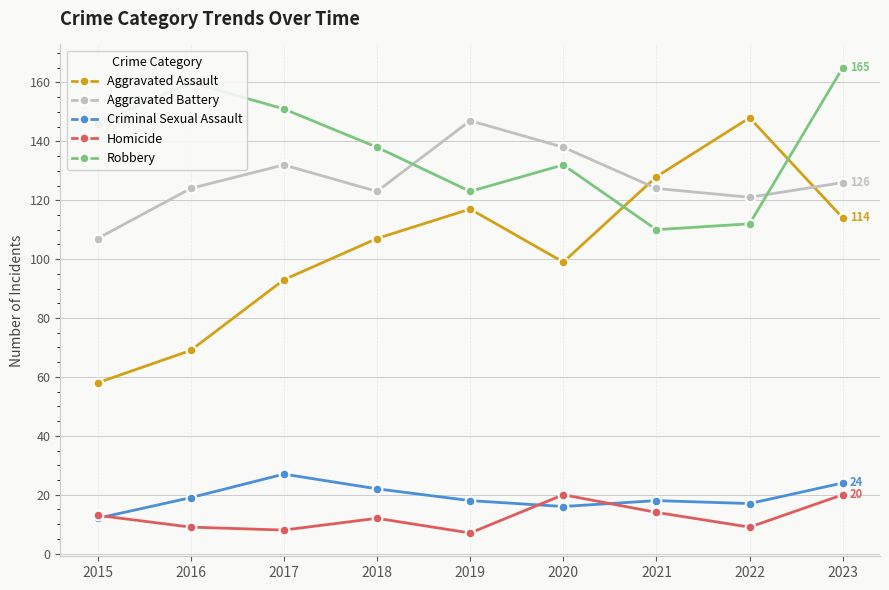

True or false: Criminal Sexual Assault and Aggravated Assault cross at least once.

False